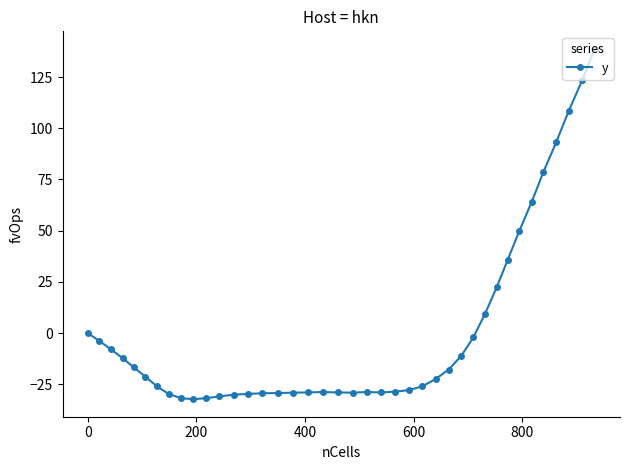

What is the minimum value shown in the chart?

-32.3